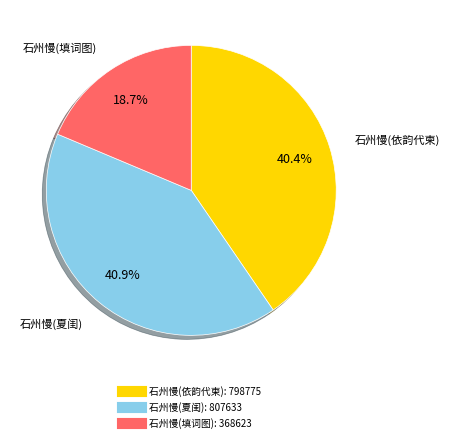

Does any single category account for the majority?

No